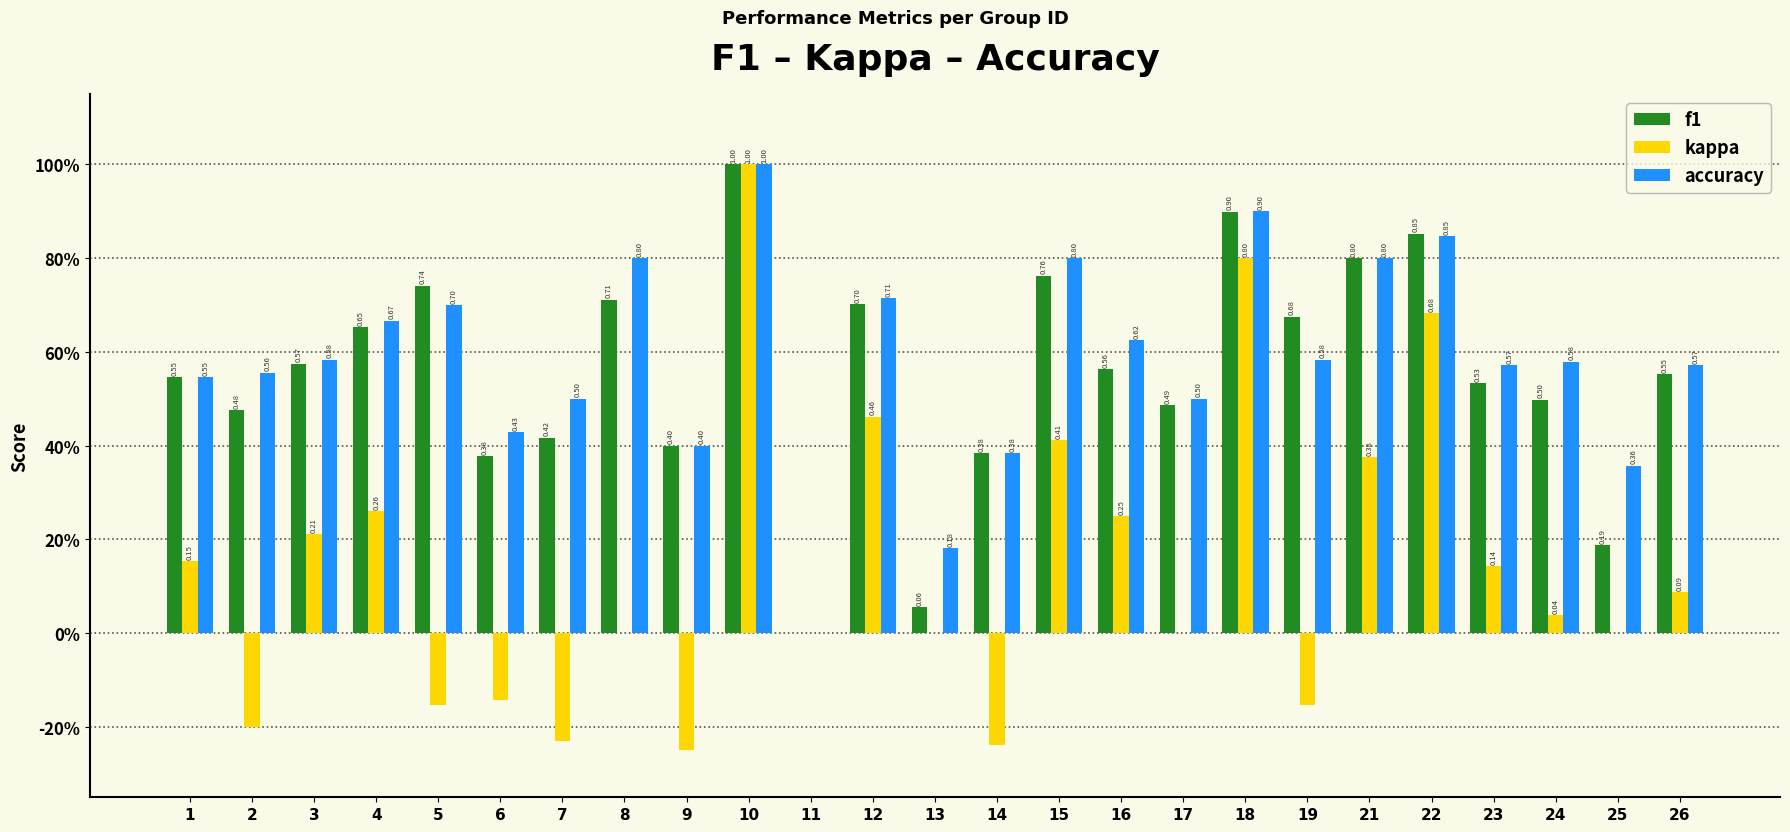

What are all the series names shown in the legend?

f1, kappa, accuracy